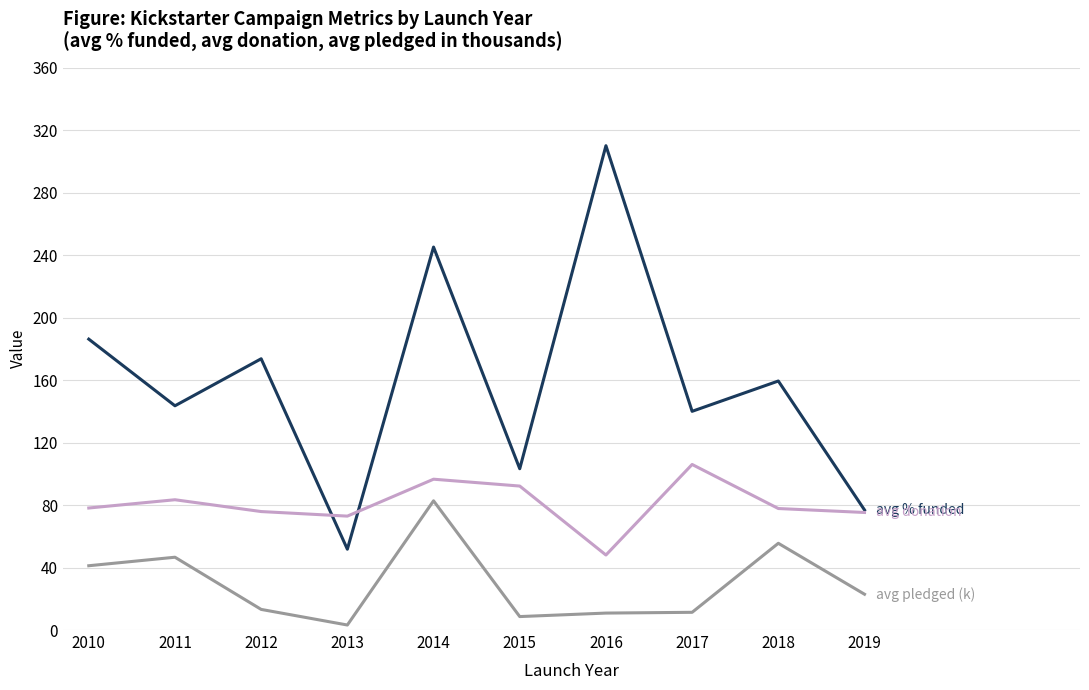

At which category is the sum across all series the highest?

2014